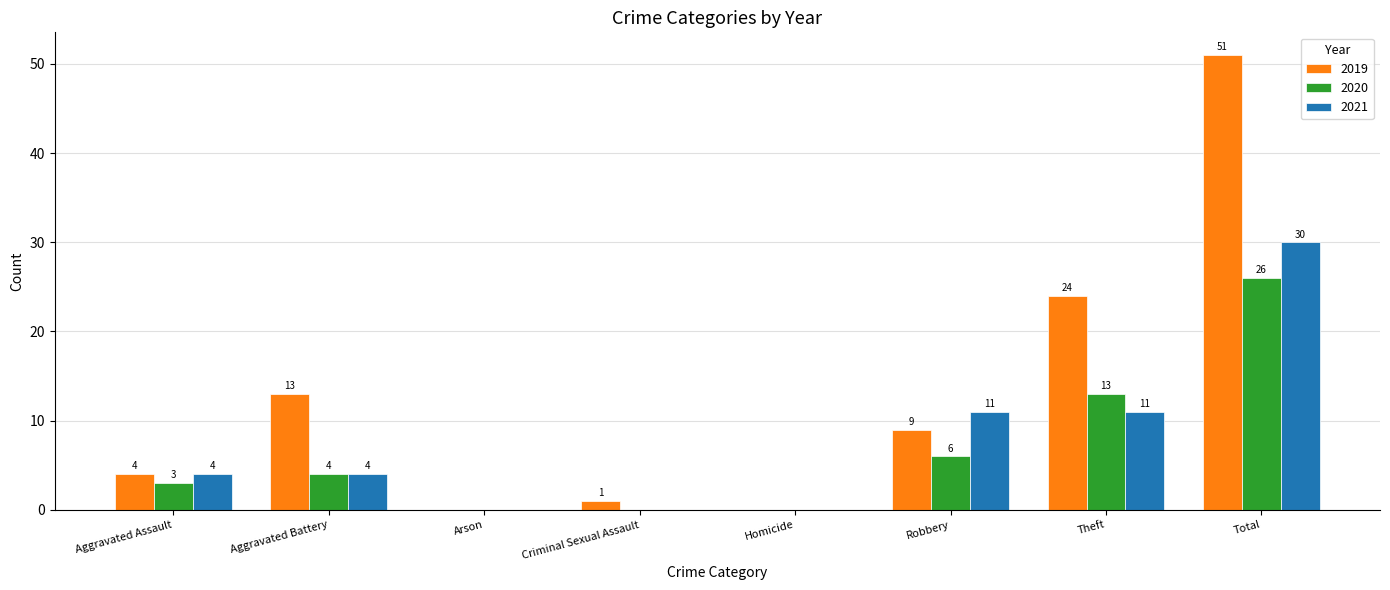

Between Homicide and Total, which series saw the biggest shift?

2019